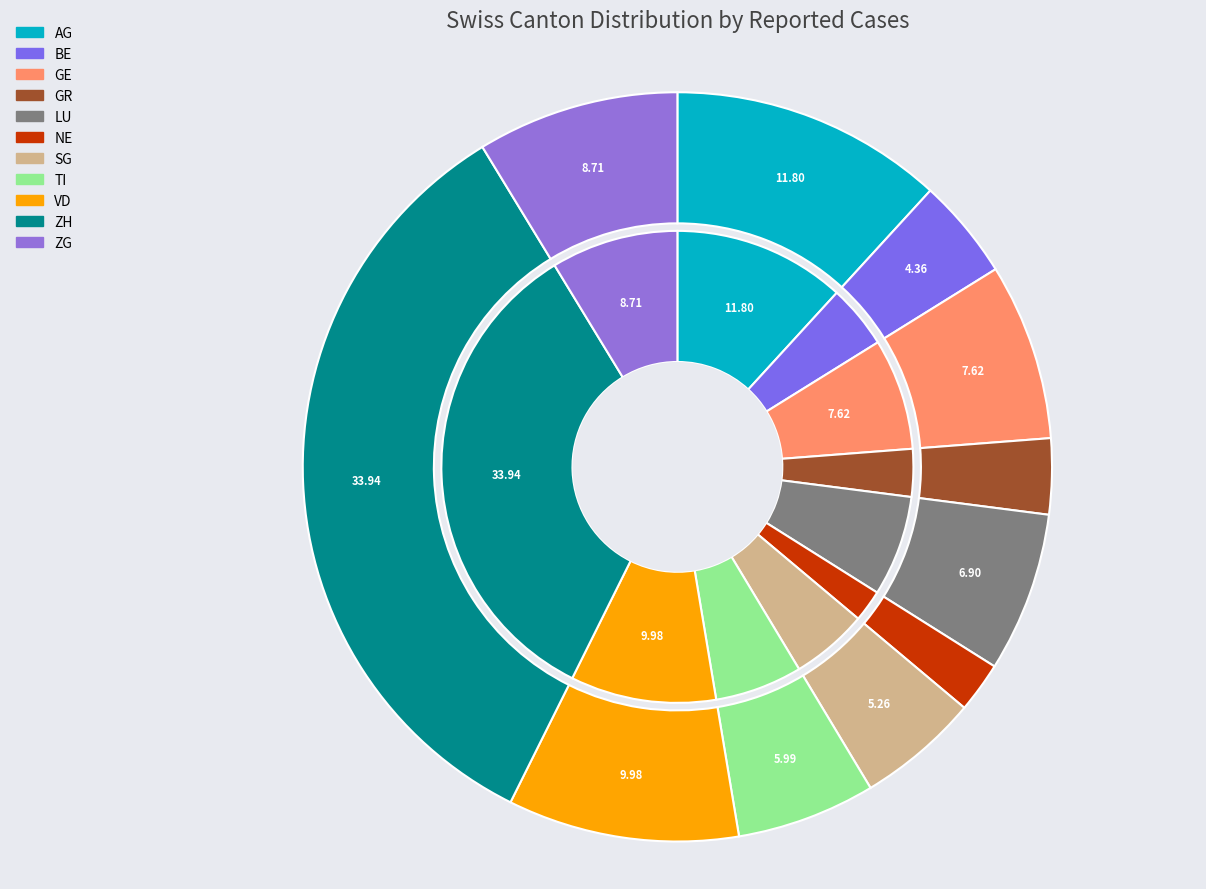

Is there a majority slice in this chart?

No